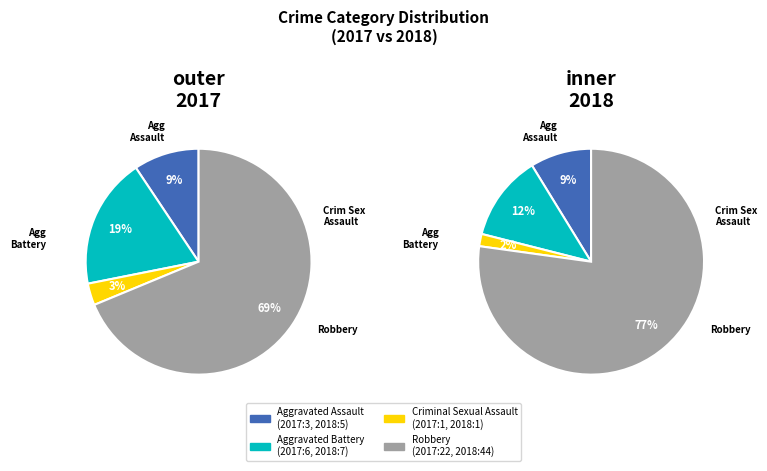

To the nearest percent, what percentage of the pie is Robbery?

69%